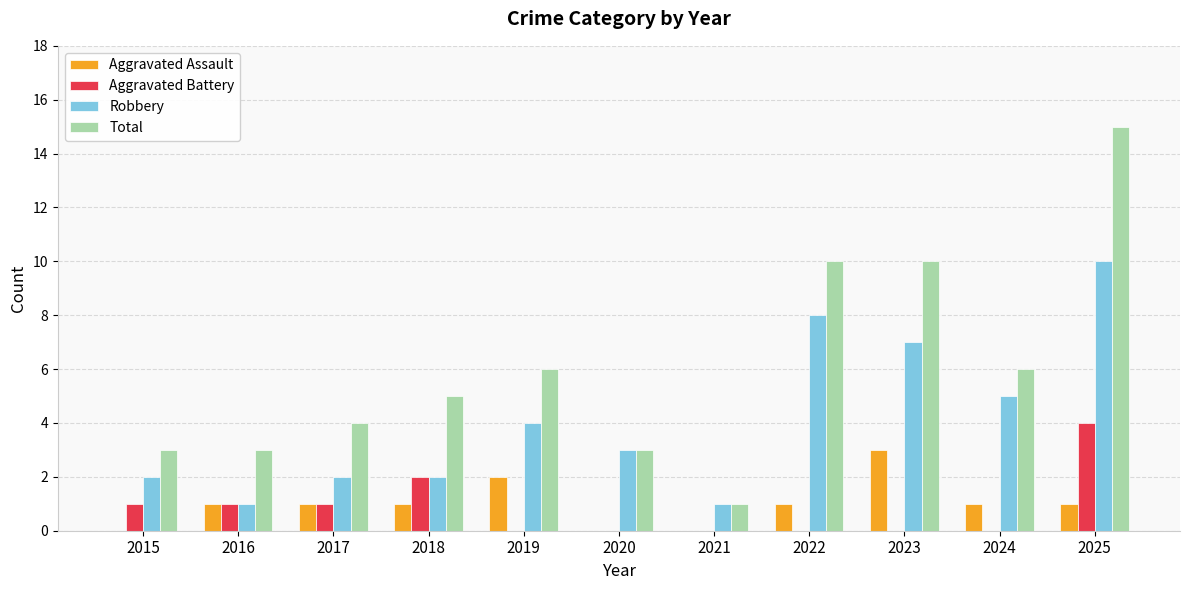

What is the total value across all series at 2019?

12